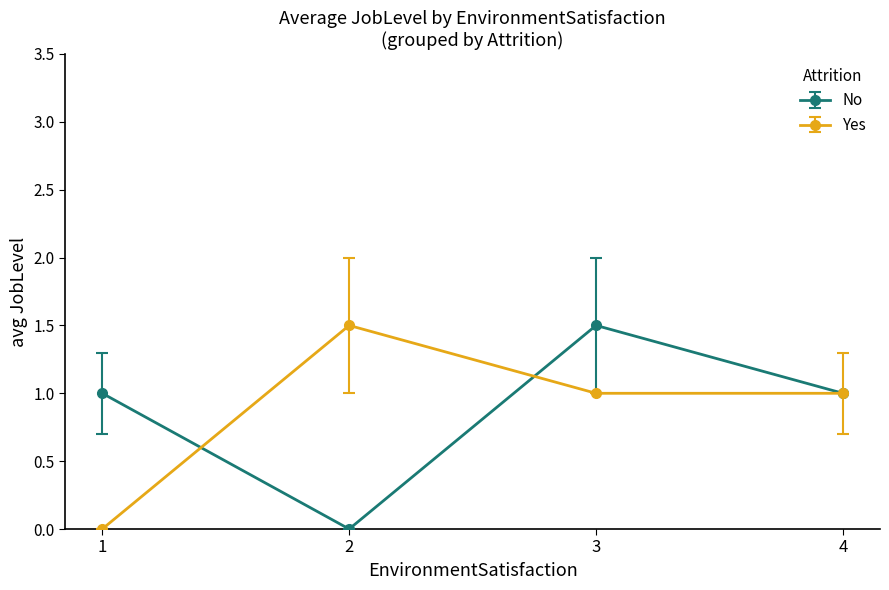

Count the number of categories in the chart.

4